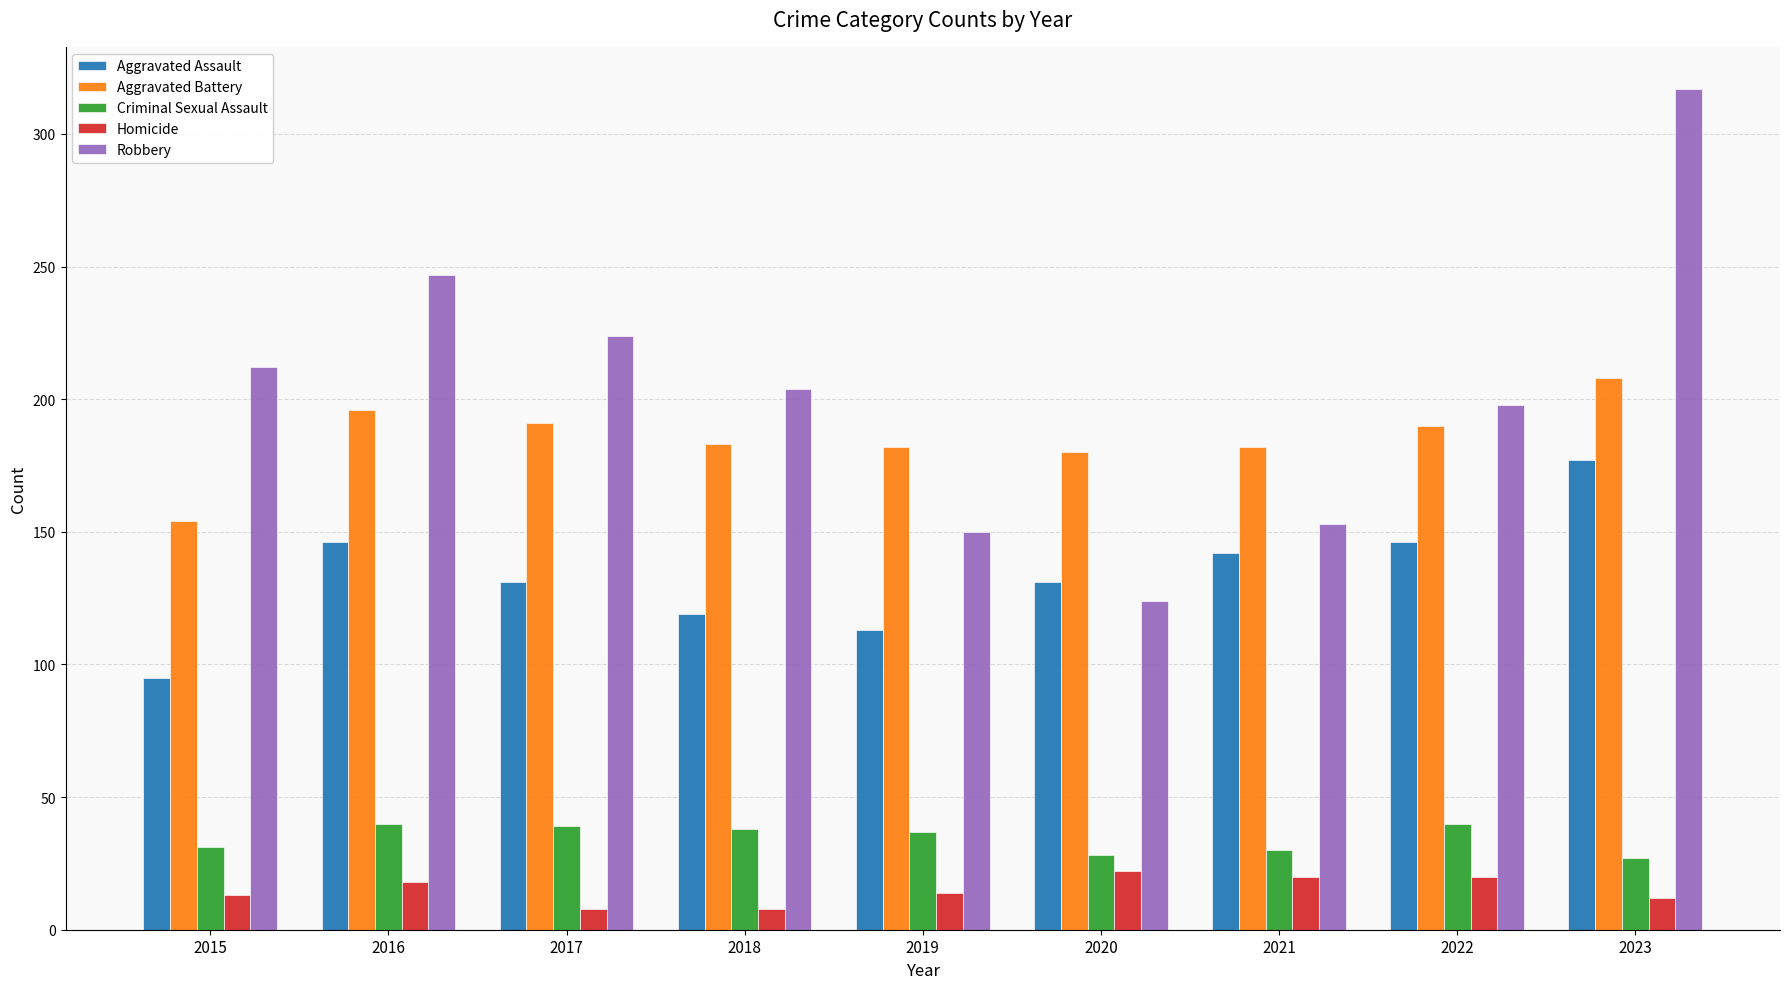

What is the minimum value shown in the chart?

8